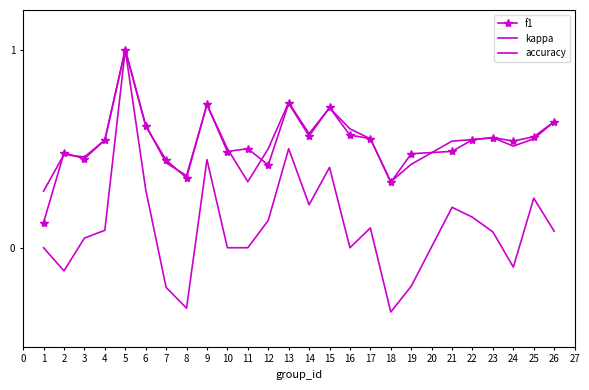

Count the number of data series in this chart.

3